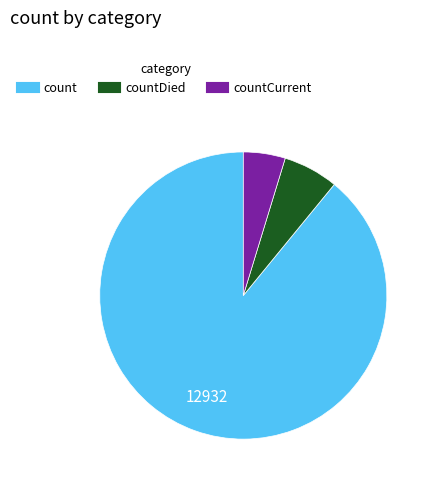

Does any single category account for the majority?

Yes